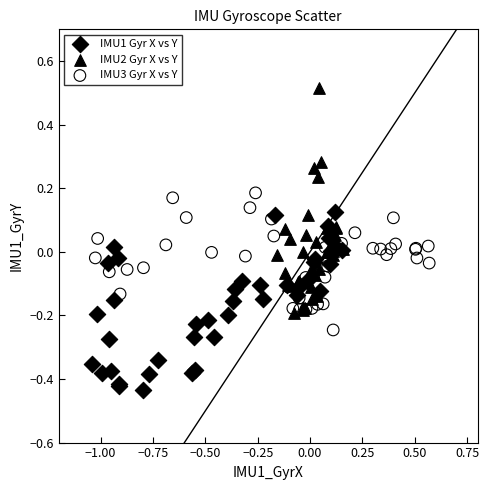

Which series has the widest spread of Y values?

IMU2 Gyr X vs Y